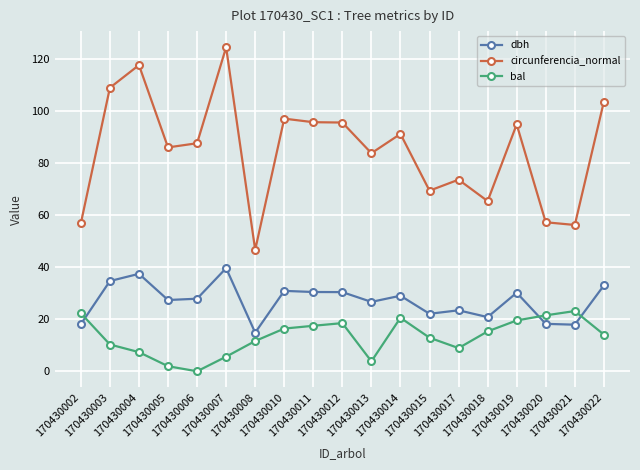

Where is the first local maximum for circunferencia_normal?

170430004